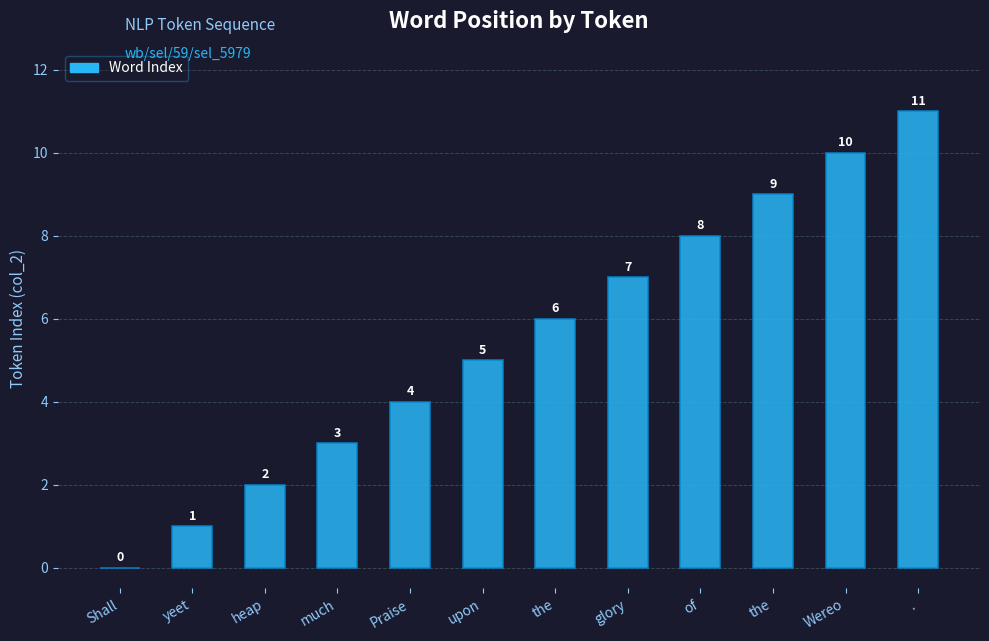

How many positive values are there?

11